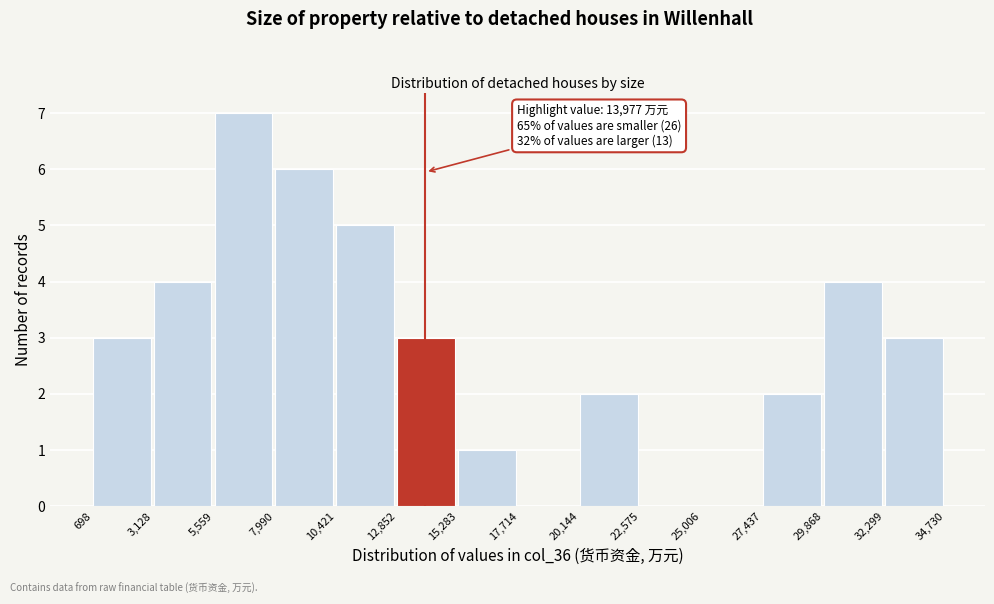

Which range on the x-axis has the tallest bar?

5,559 to 7,990